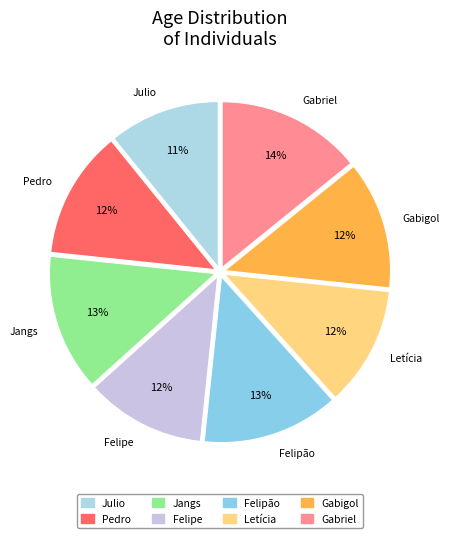

True or false: Felipe accounts for 12% of the total.

True